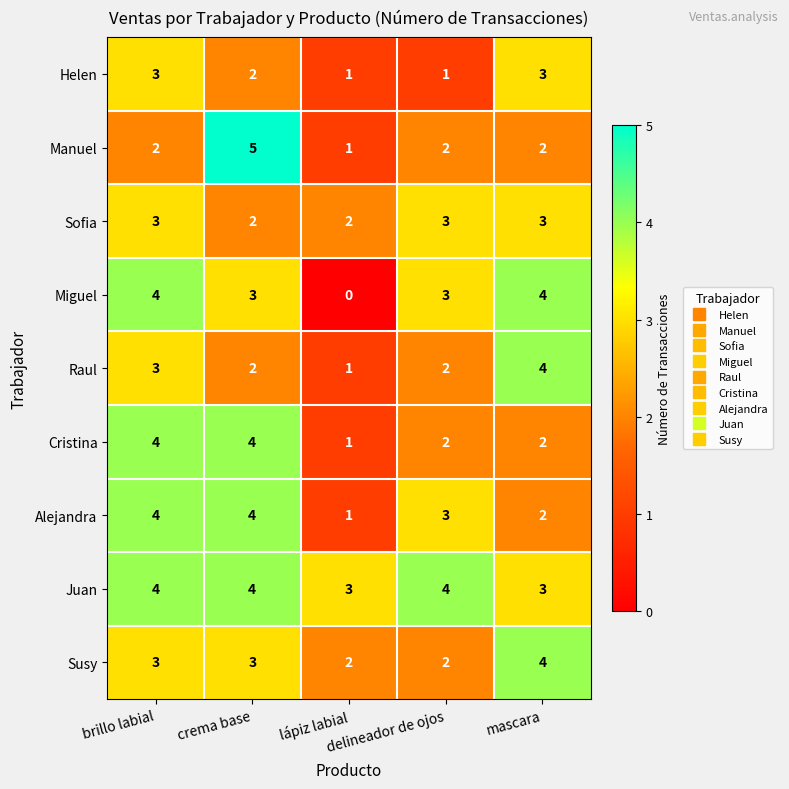

How many data points in Cristina are less than 2?

1